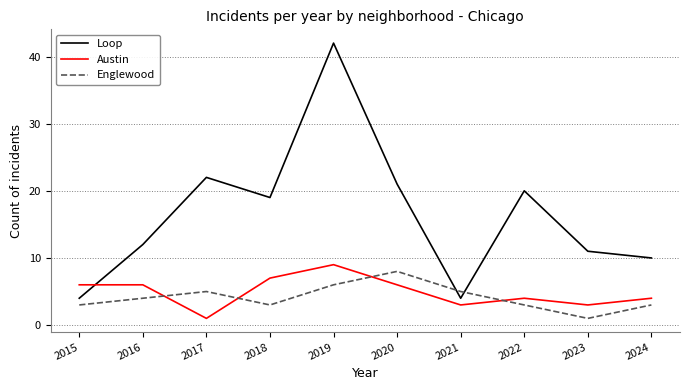

Which series has the largest total across all categories?

Loop